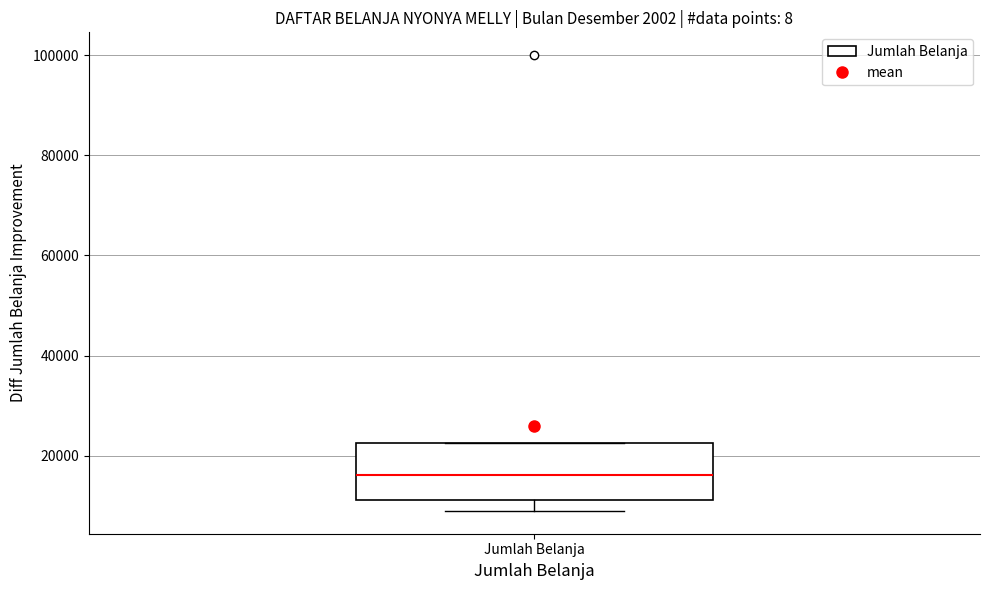

Transcribe this box plot: give where the median line is, the range the box spans, and where the two whiskers end, as read against the y-axis. The values are not printed on the chart, so give them approximately, as read against the axis.

median 16000, box 12000 to 22000, whiskers 10000 to 22000